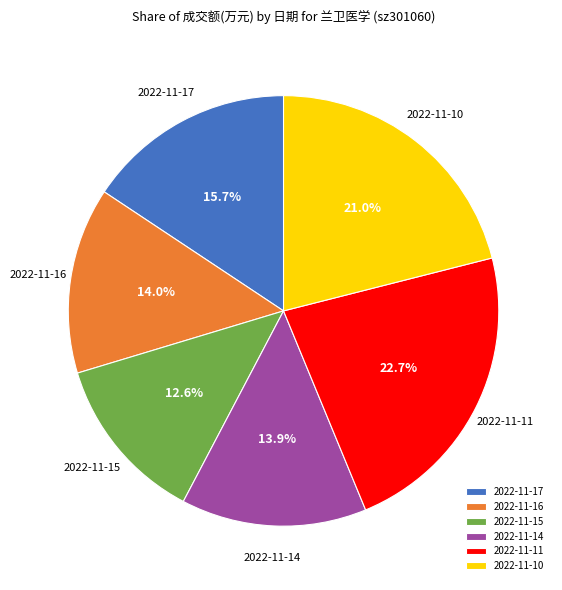

Does 2022-11-16 account for over 50% of the chart?

No